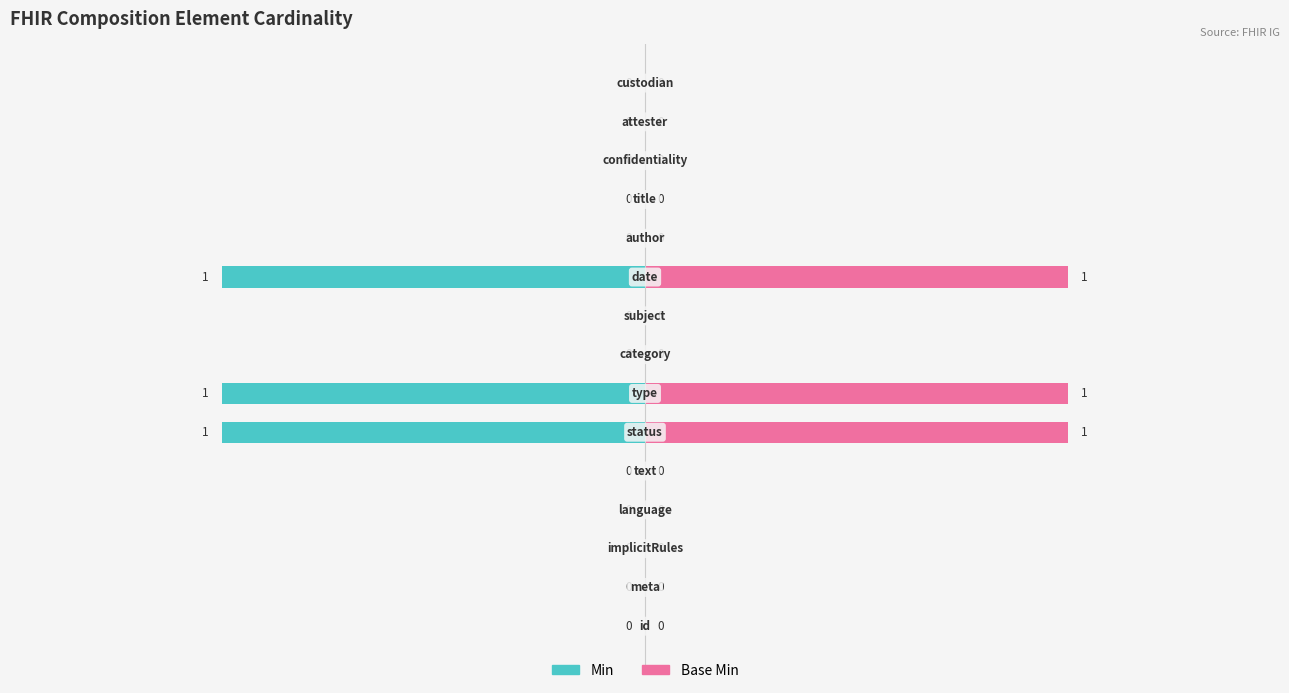

Count the Min values in the range 0 to 1.

15